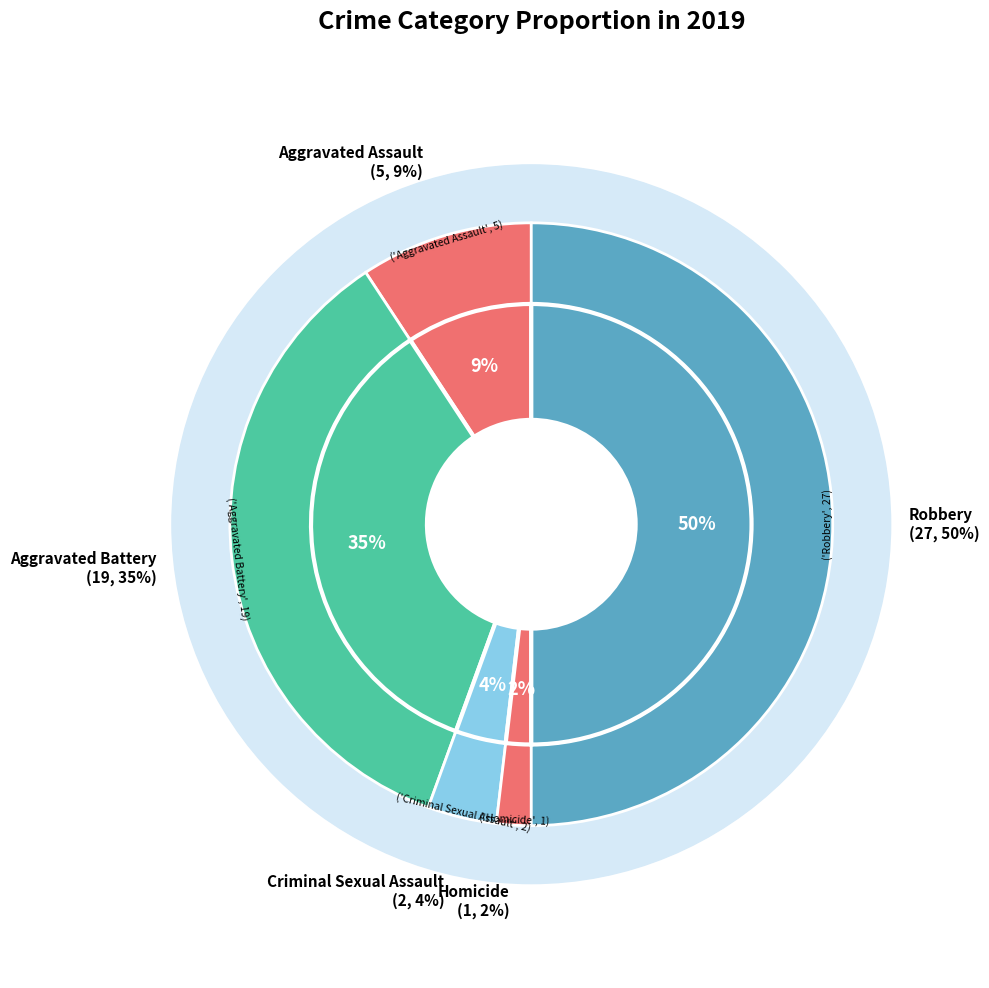

How many segments does this pie chart have?

5